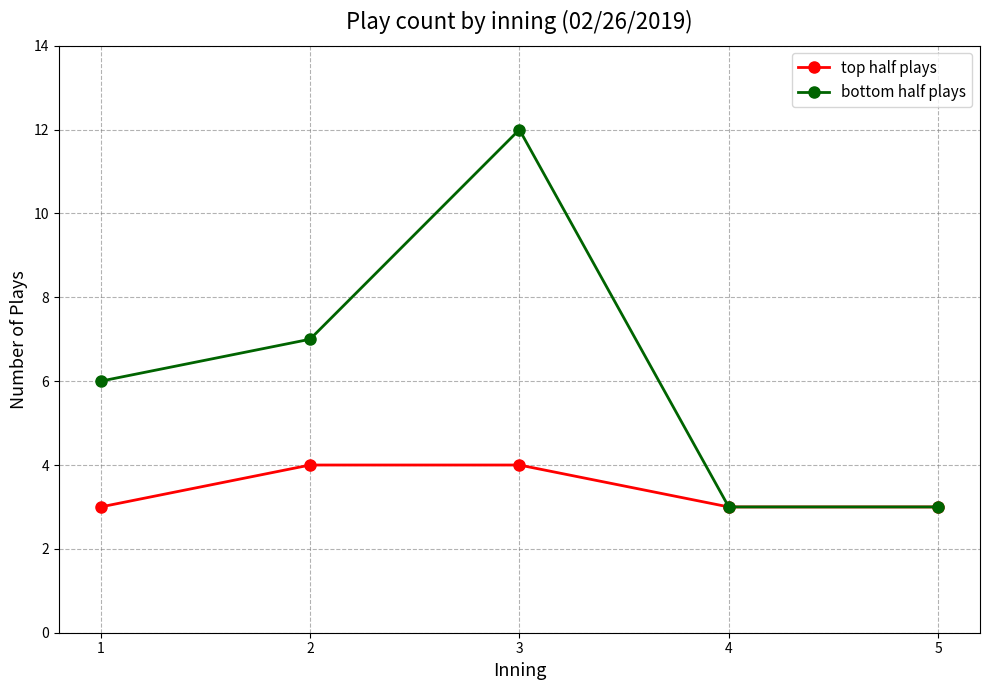

Reading left to right, transcribe all the data shown in this chart.

top half plays: 1=3	2=4	3=4	4=3	5=3
bottom half plays: 1=6	2=7	3=12	4=3	5=3